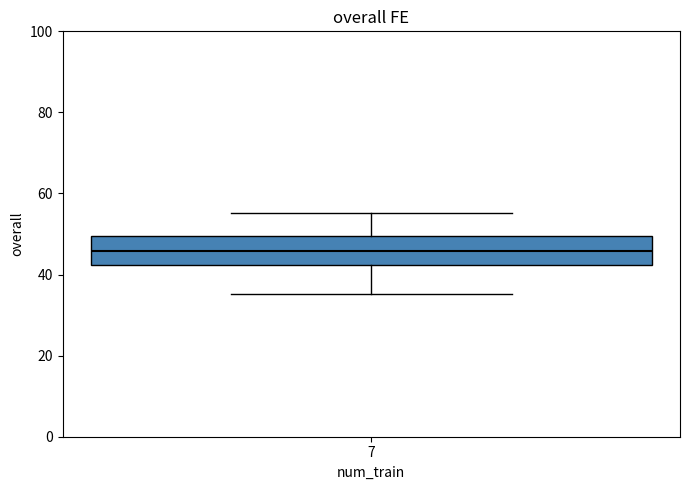

Where does the median line of the box at x = 7 sit on the y-axis? The values are not printed on the chart, so give them approximately, as read against the axis.

46